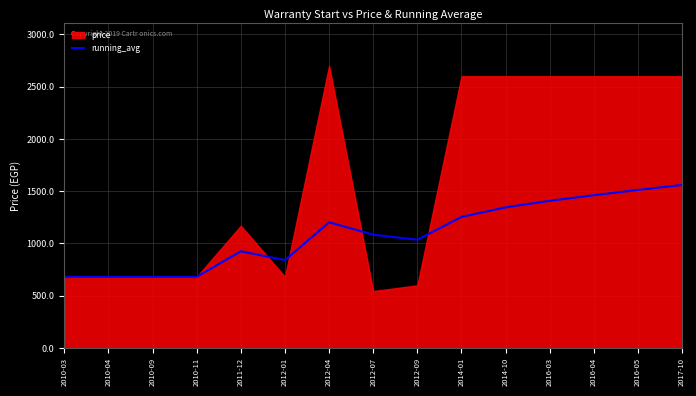

Which has a higher value, 2011-12 or 2012-07?

2012-07